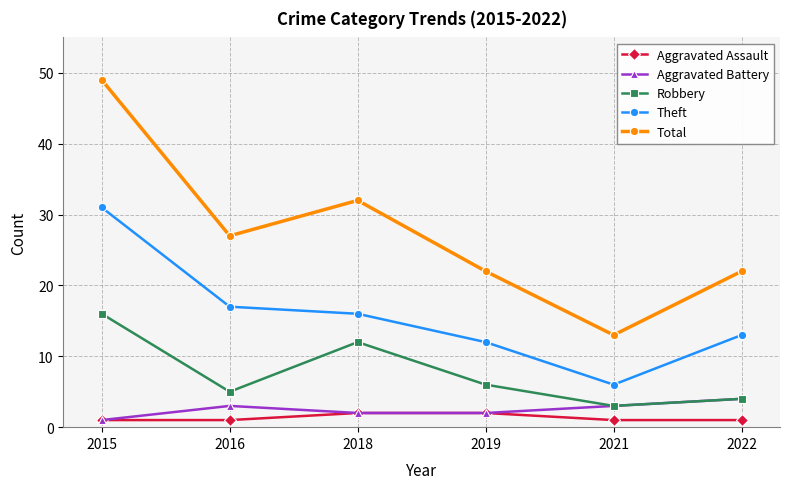

True or false: Total and Robbery cross at least once.

False